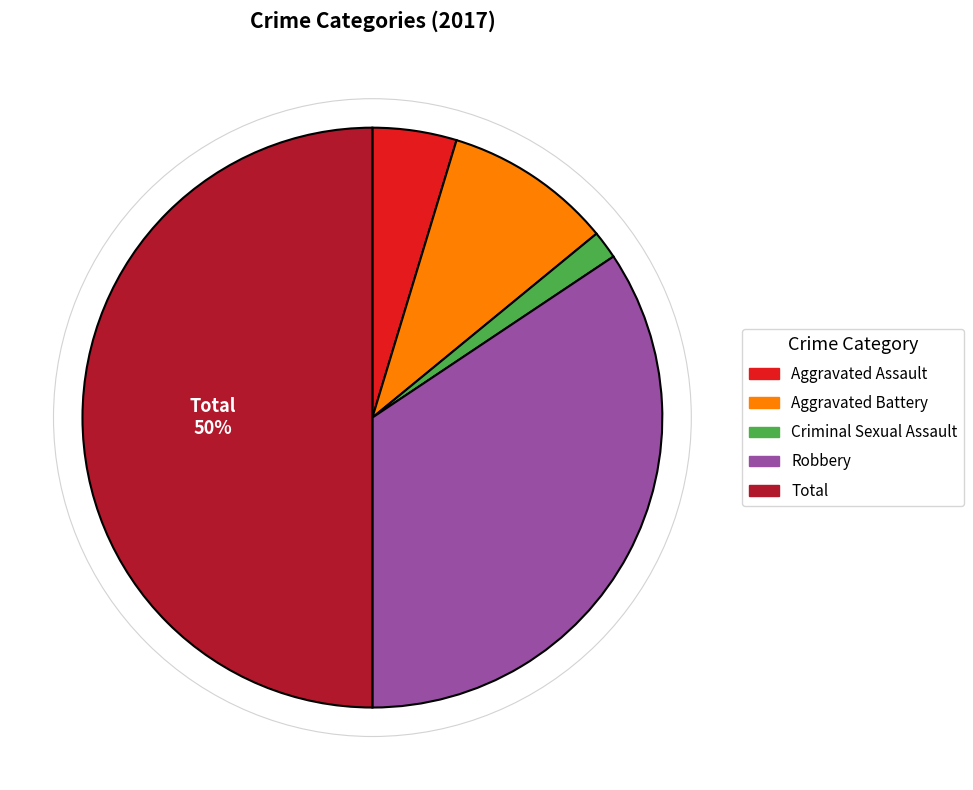

To the nearest percent, what portion does Total represent?

50%